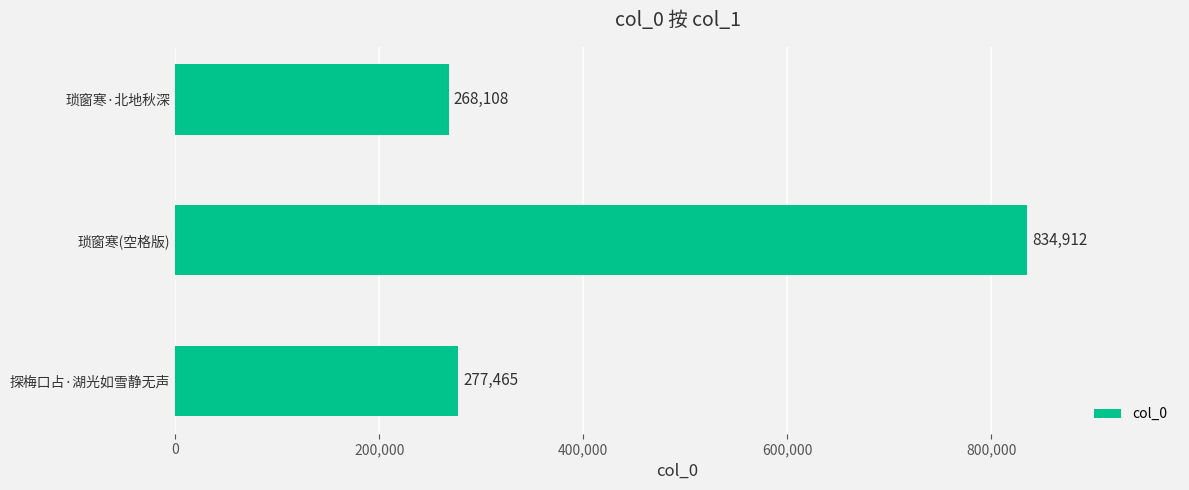

What is the difference between the maximum and minimum values?

566804